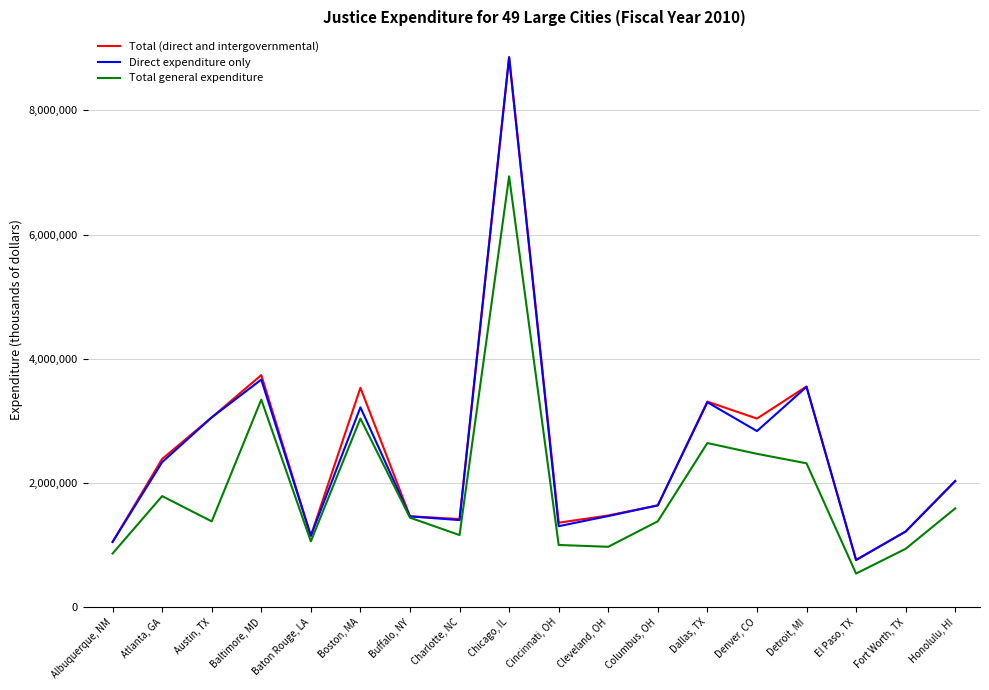

Between Columbus, OH and Detroit, MI, which series saw the biggest shift?

Total (direct and intergovernmental)